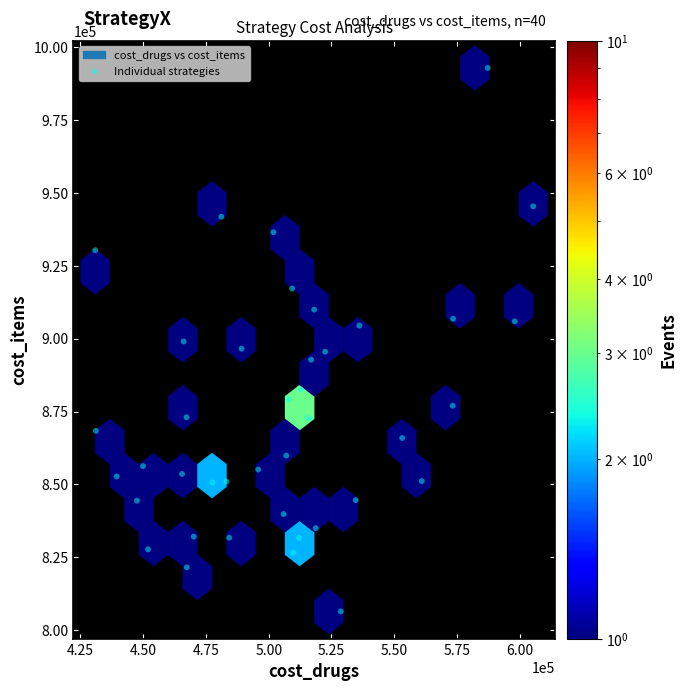

What is the range of Y values (max minus min)?

186607.6